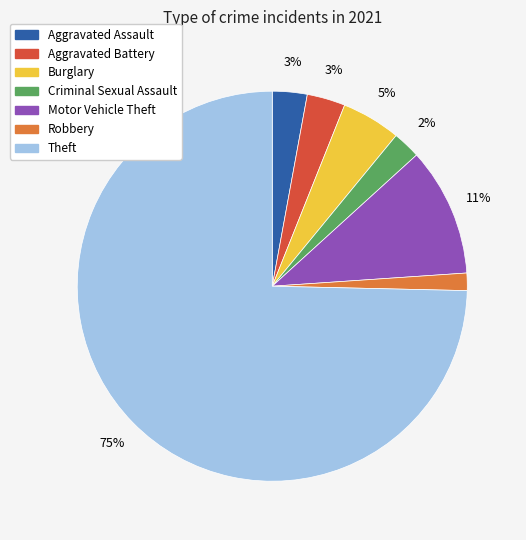

How many slices are in this pie chart?

7